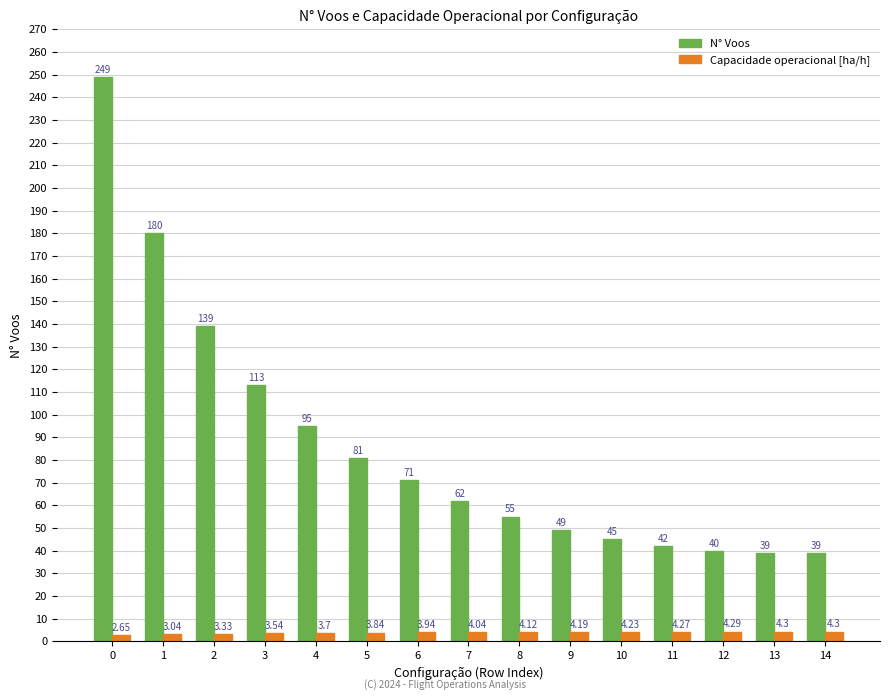

What value does the N° Voos series have at 10?

45.0